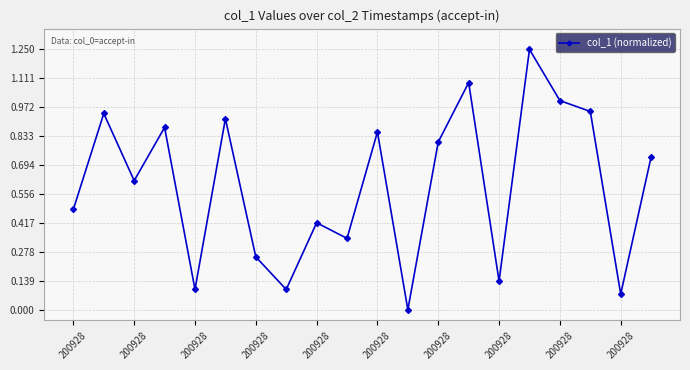

How many interior local peaks (higher than both neighbors) does the data have?

7